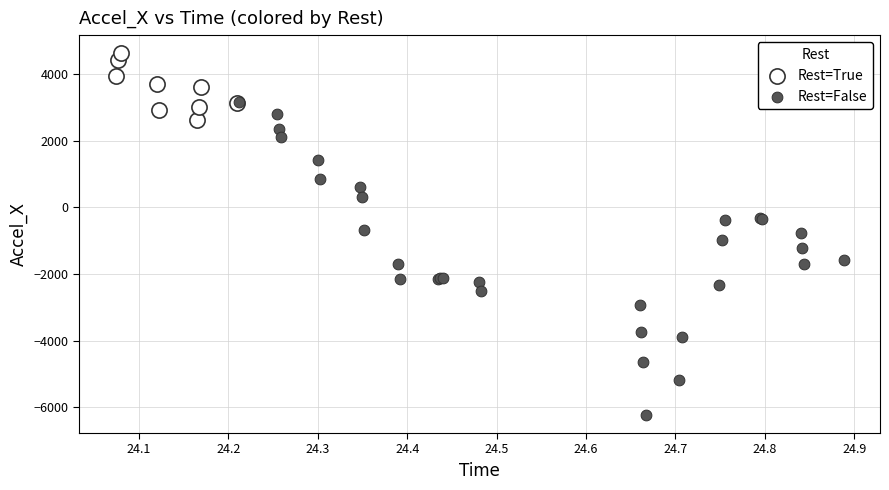

Which series contains the lowest Y value?

Rest=False